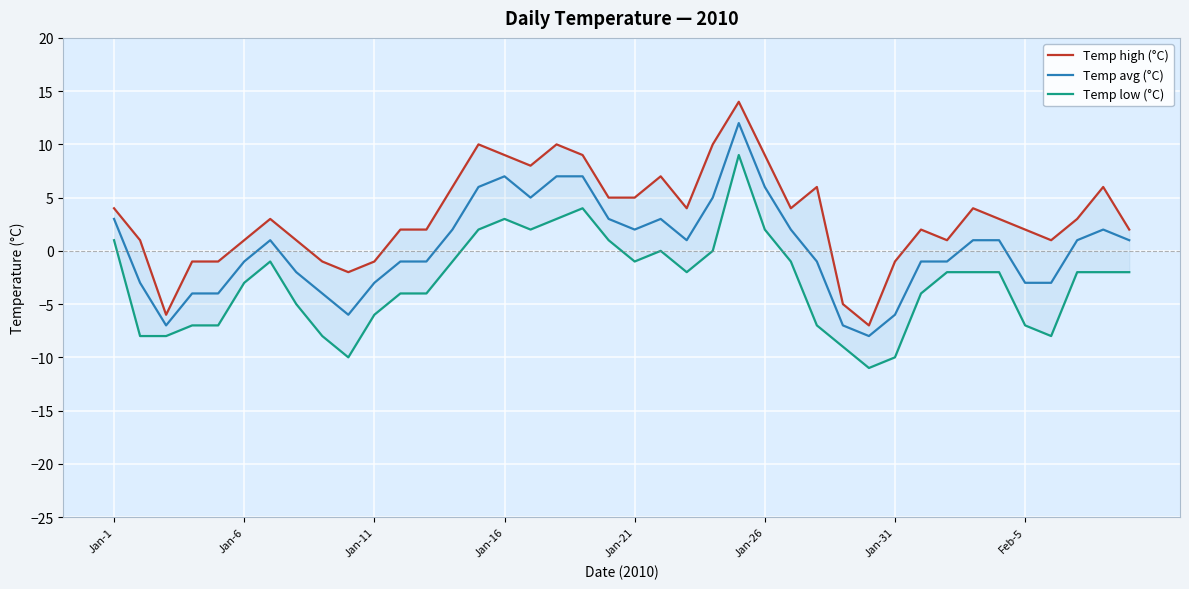

Rank the series at 17 from highest to lowest value.

Temp high (°C), Temp avg (°C), Temp low (°C)